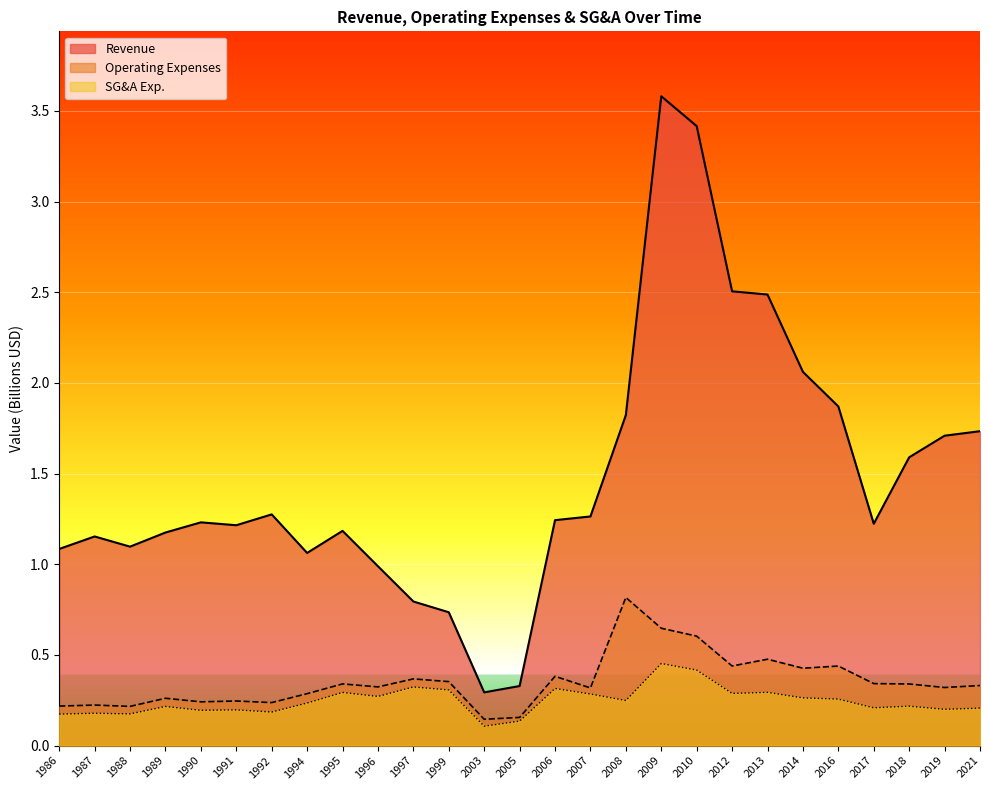

Which series changed the most between 1995 and 2007?

Revenue